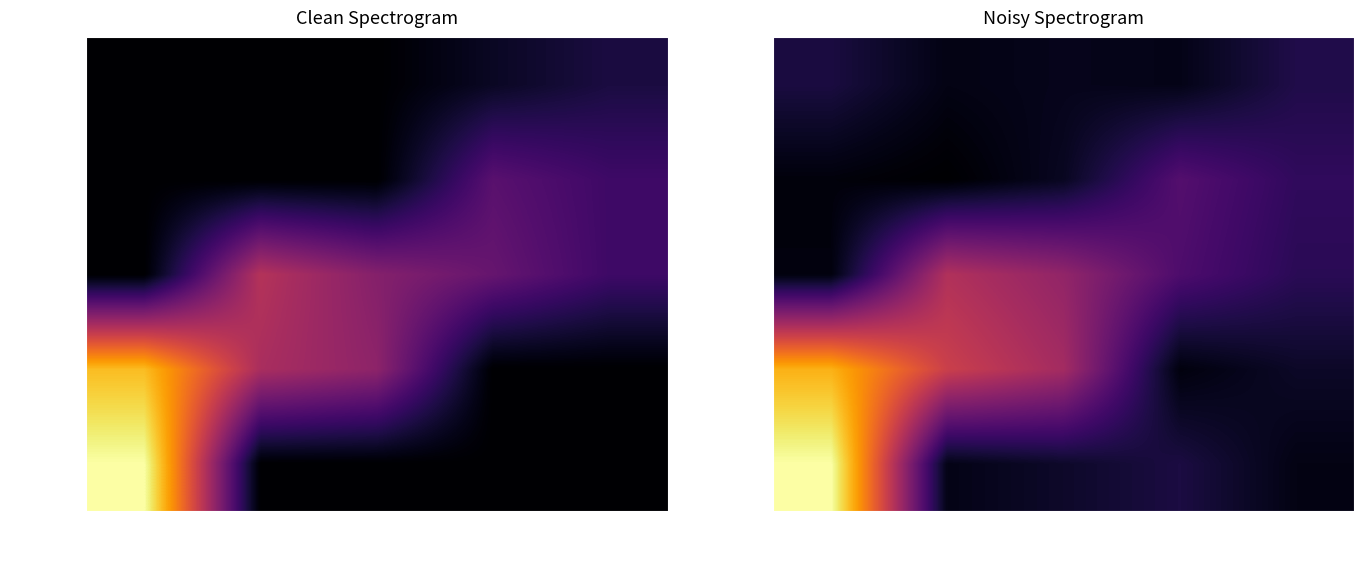

True or false: 11-30 has a value of 26.0 at 0-50.

True